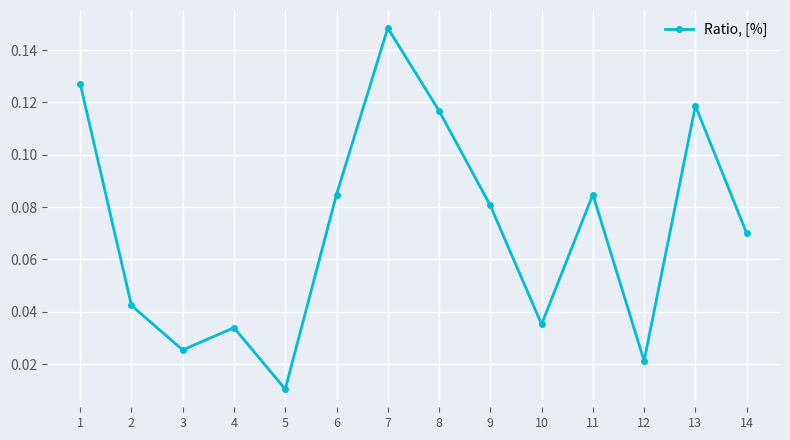

Which label corresponds to the largest value in the chart?

7